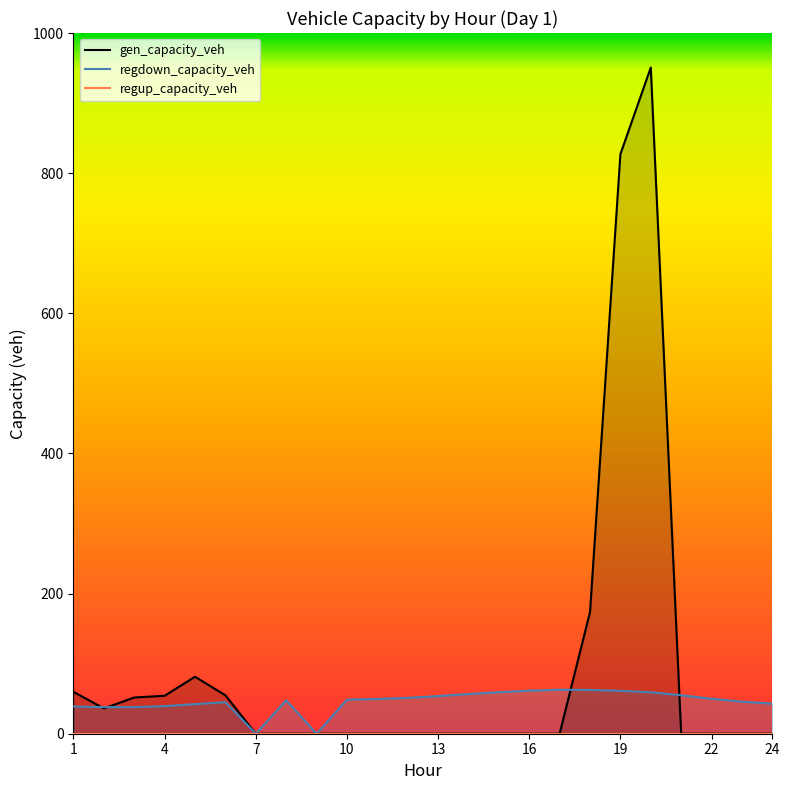

How many lines are shown in the chart?

3